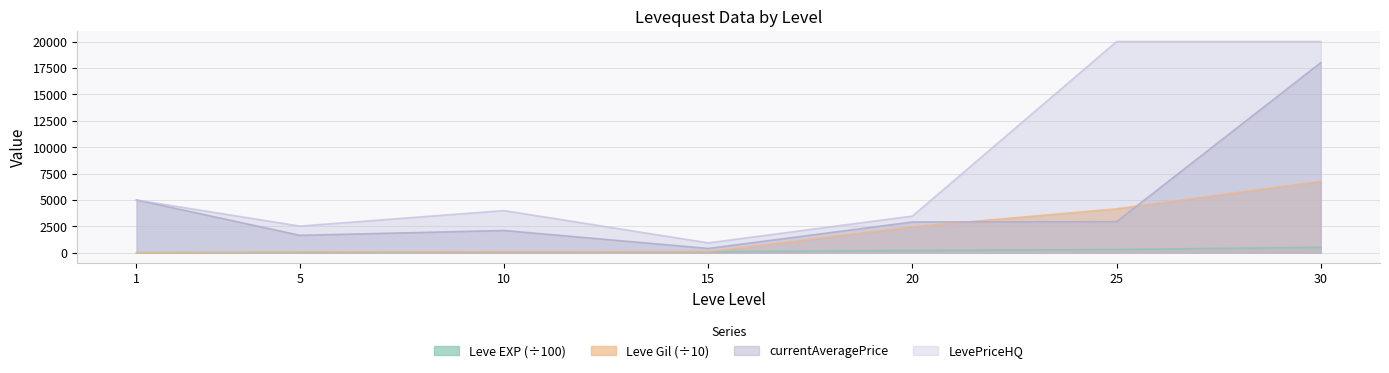

List the series in order of their peak value, lowest first.

Leve EXP (÷100), Leve Gil (÷10), currentAveragePrice, LevePriceHQ